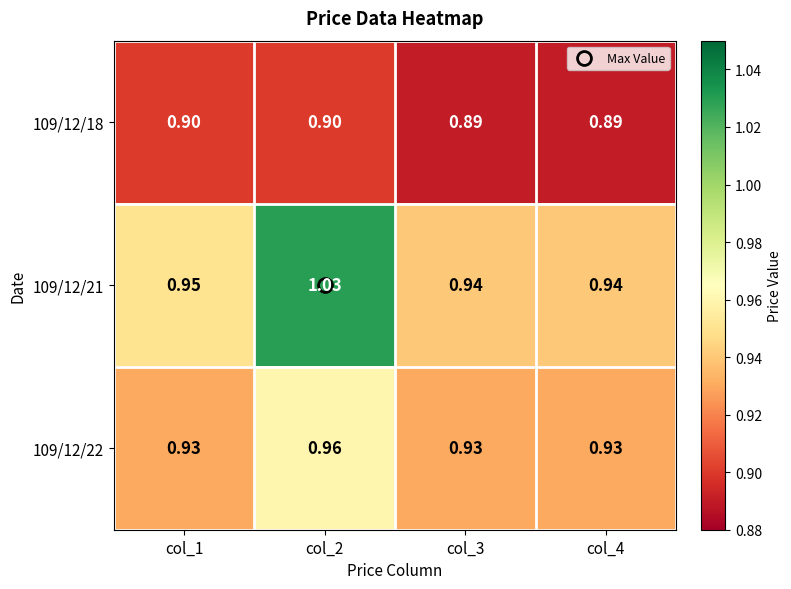

Rank the series by their maximum value, from highest to lowest.

109/12/21, 109/12/22, 109/12/18